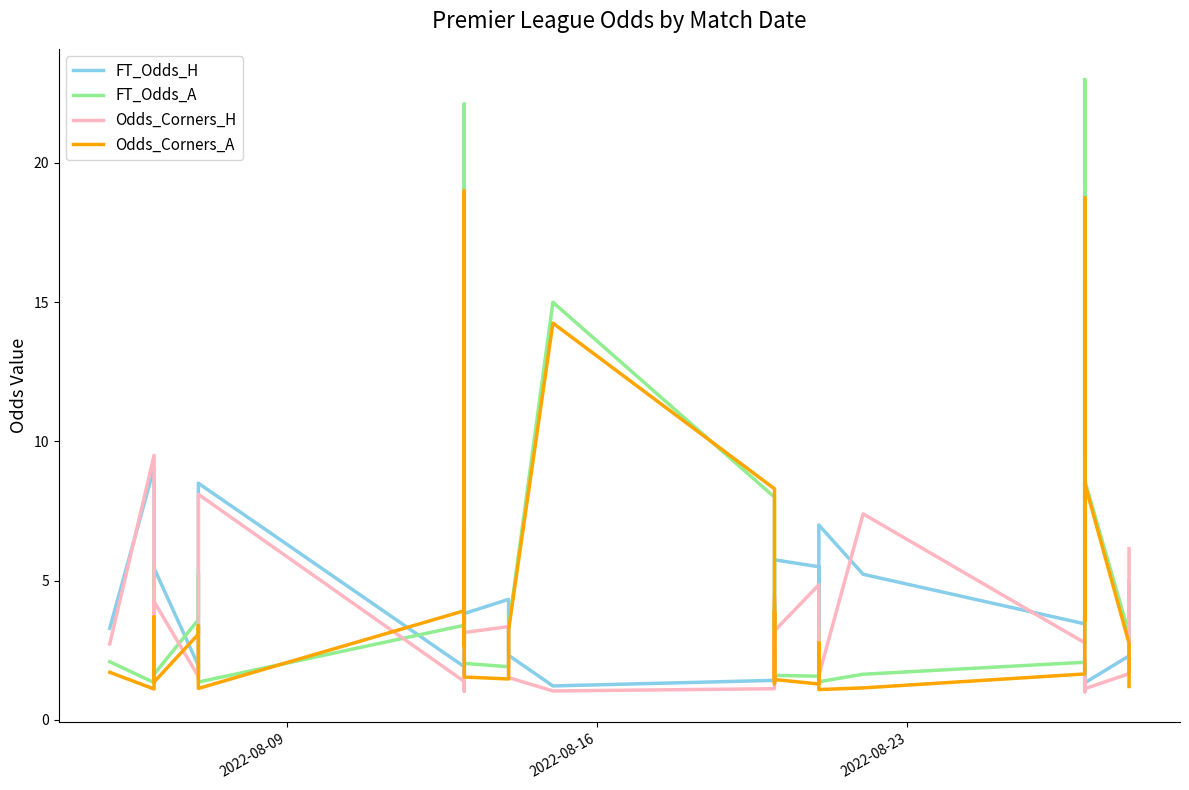

What is the sum of all FT_Odds_A values?

199.7